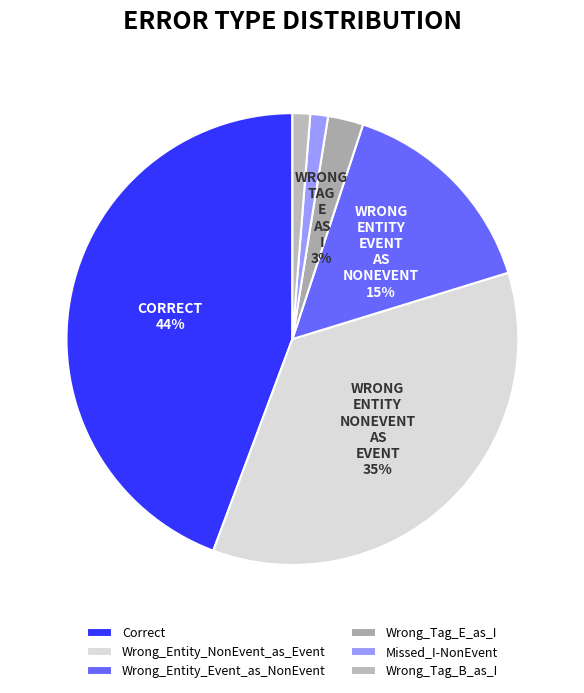

To the nearest percent, what portion does Correct represent?

44%